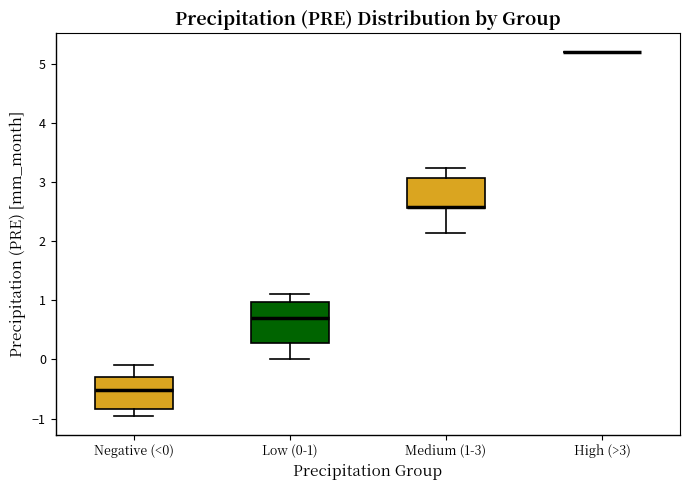

Reading left to right, transcribe this box plot: for each box, give where its median line is, the range the box spans, and where its two whiskers end, as read against the y-axis. The values are not printed on the chart, so give them approximately, as read against the axis.

Negative (<0): median -0.5, box -0.8 to -0.3, whiskers -1.0 to -0.1
Low (0-1): median 0.7, box 0.3 to 1.0, whiskers 0.0 to 1.1
Medium (1-3): median 2.6 (drawn on the box's lower edge), box 2.6 to 3.1, whiskers 2.1 to 3.2
High (>3): box collapsed to a line at 5.2, whiskers 5.2 to 5.2